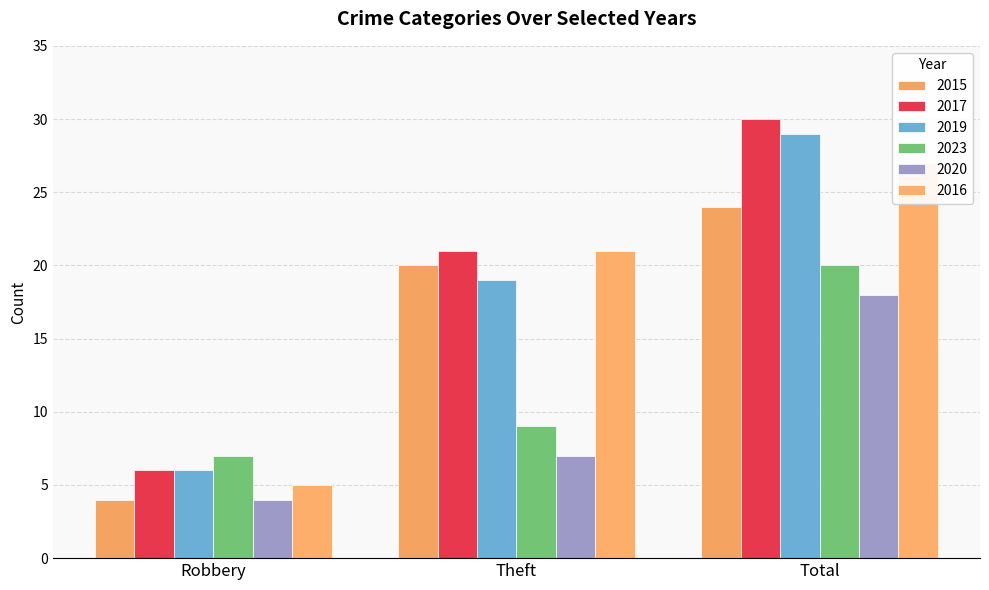

Is the value of 2017 at Theft greater than the value of 2020 at Total?

Yes